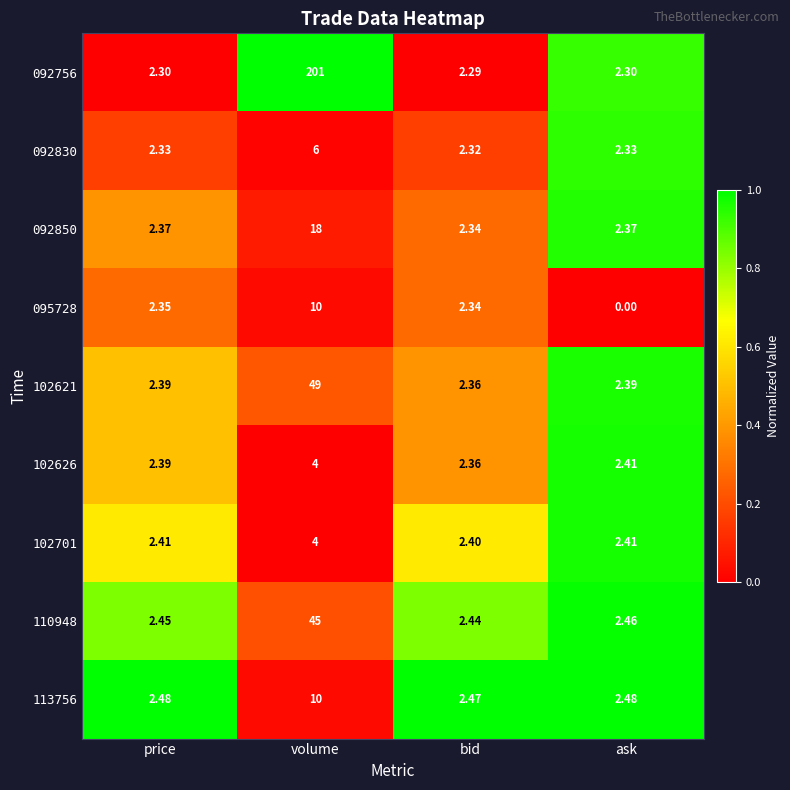

Which series has the largest total across all categories?

092756